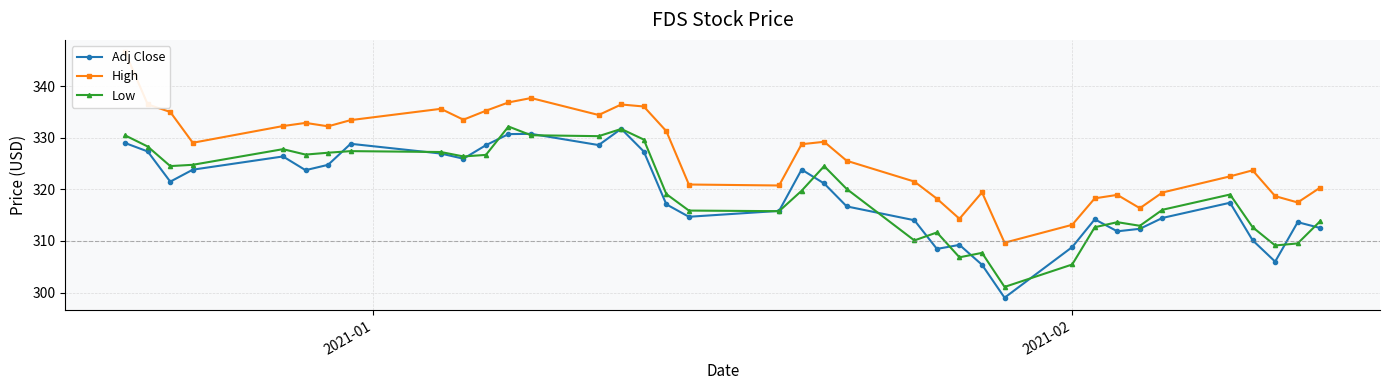

True or false: Low has more than 2 interior local peaks.

True